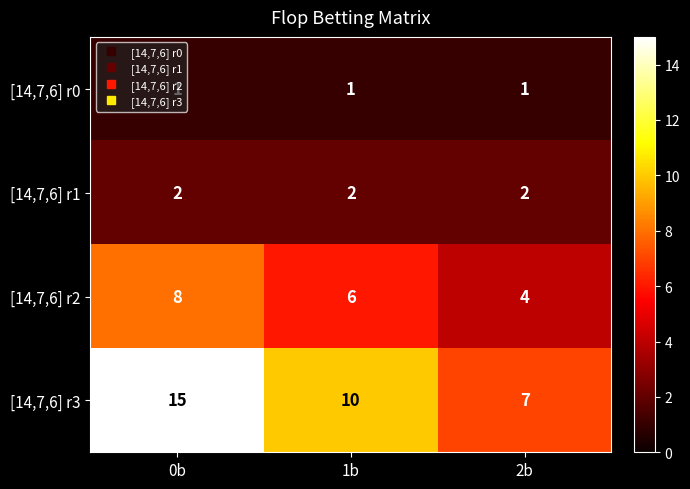

True or false: [14,7,6] r1 has a value of 3 at 2b.

False